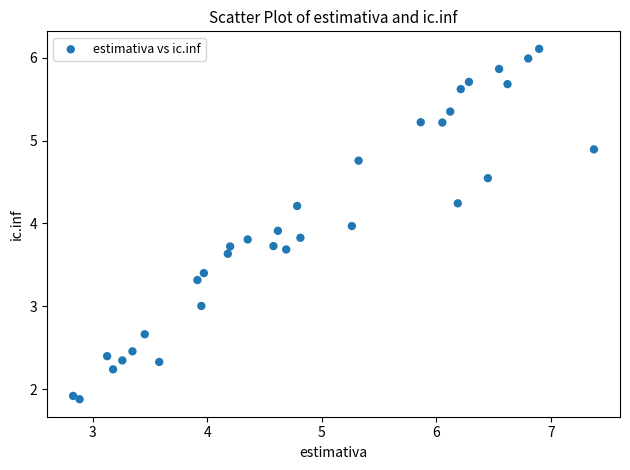

What is the range of Y values (max minus min)?

4.2